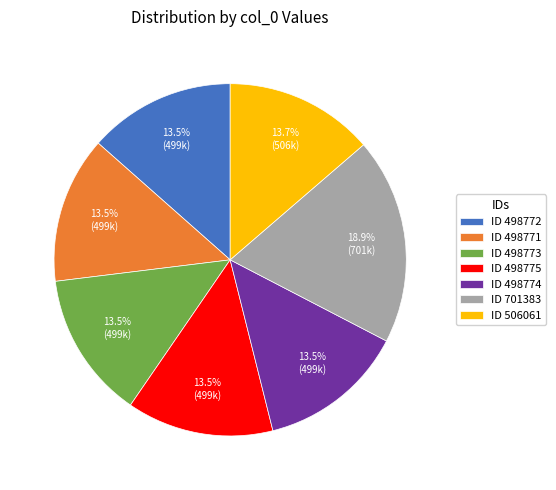

Is there a majority slice in this chart?

No